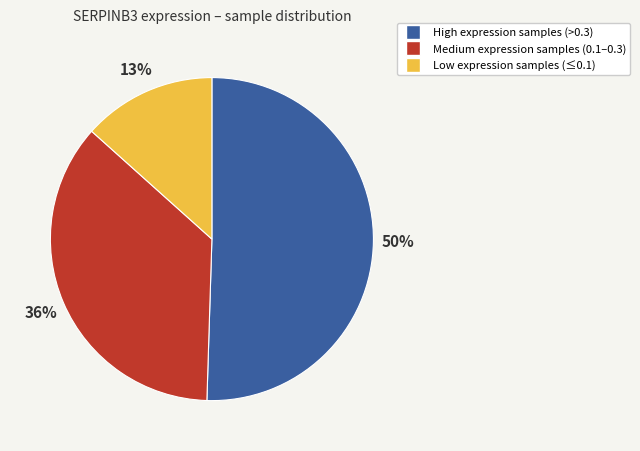

Does High expression samples (>0.3) account for over 50% of the chart?

Yes